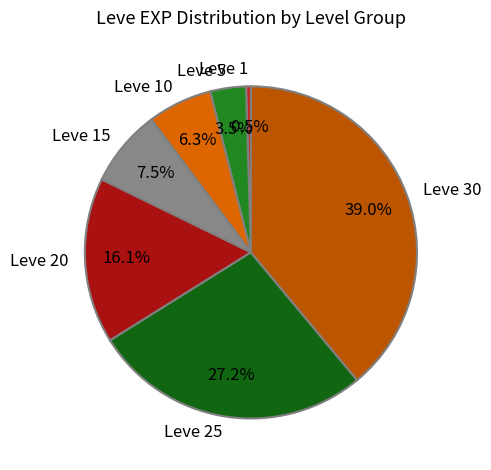

What is the smallest slice in the pie chart?

Leve 1